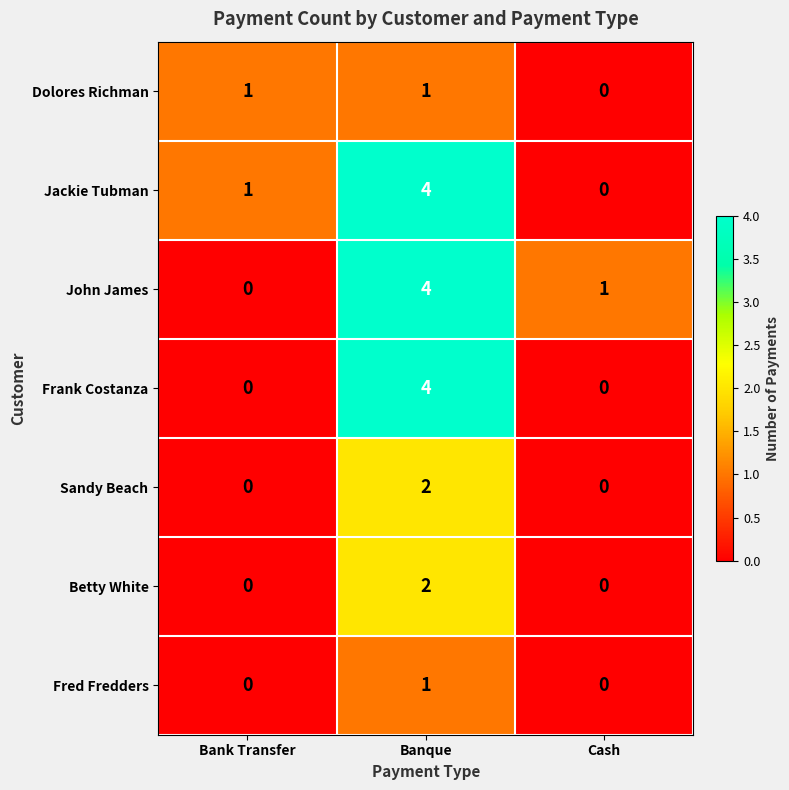

How many values in the Sandy Beach series exceed 0?

1